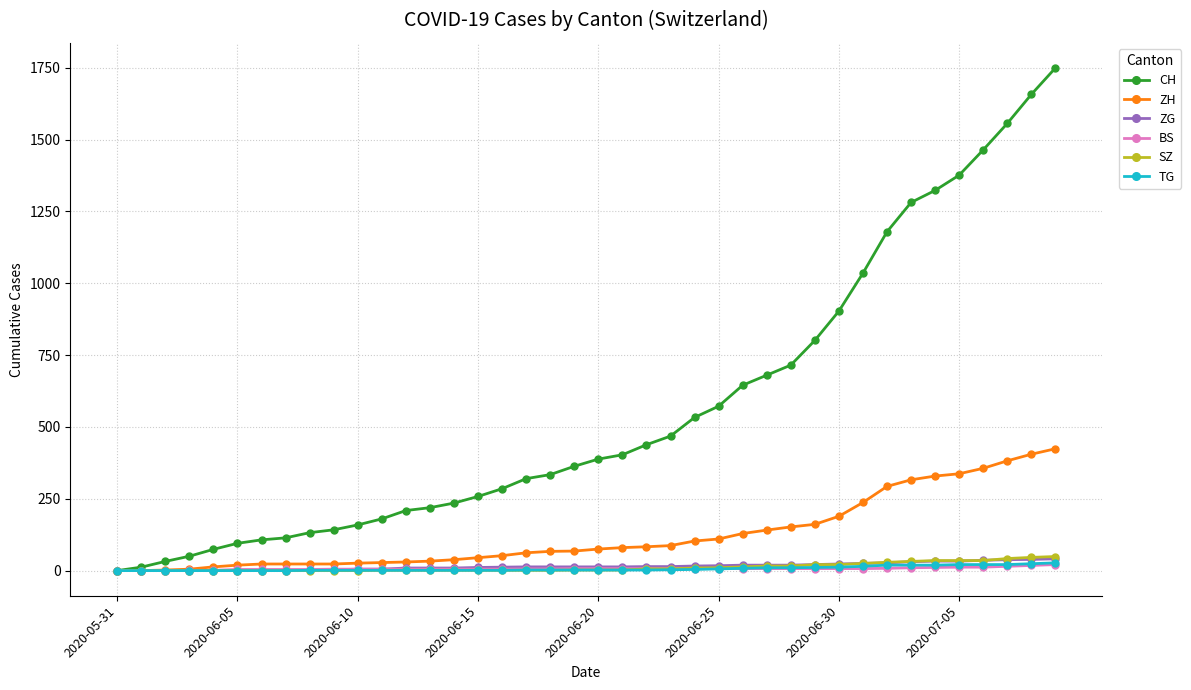

Which series has the largest total across all categories?

CH